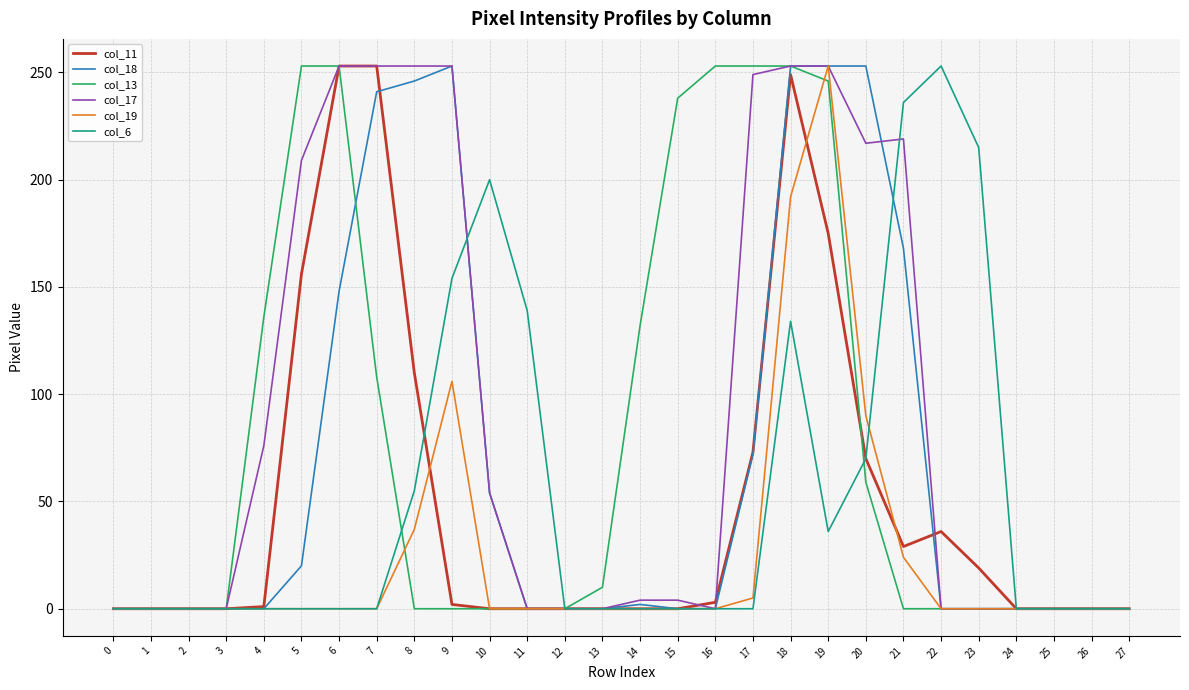

The col_19 series shows 112 at 23. True or false?

False